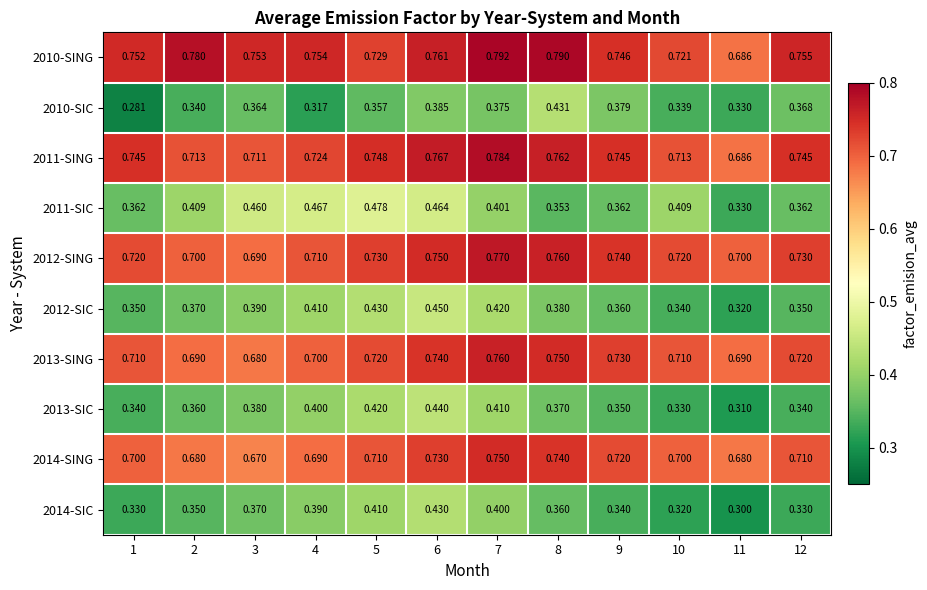

Is the value of 2014-SING at 6 greater than the value of 2013-SIC at 7?

Yes